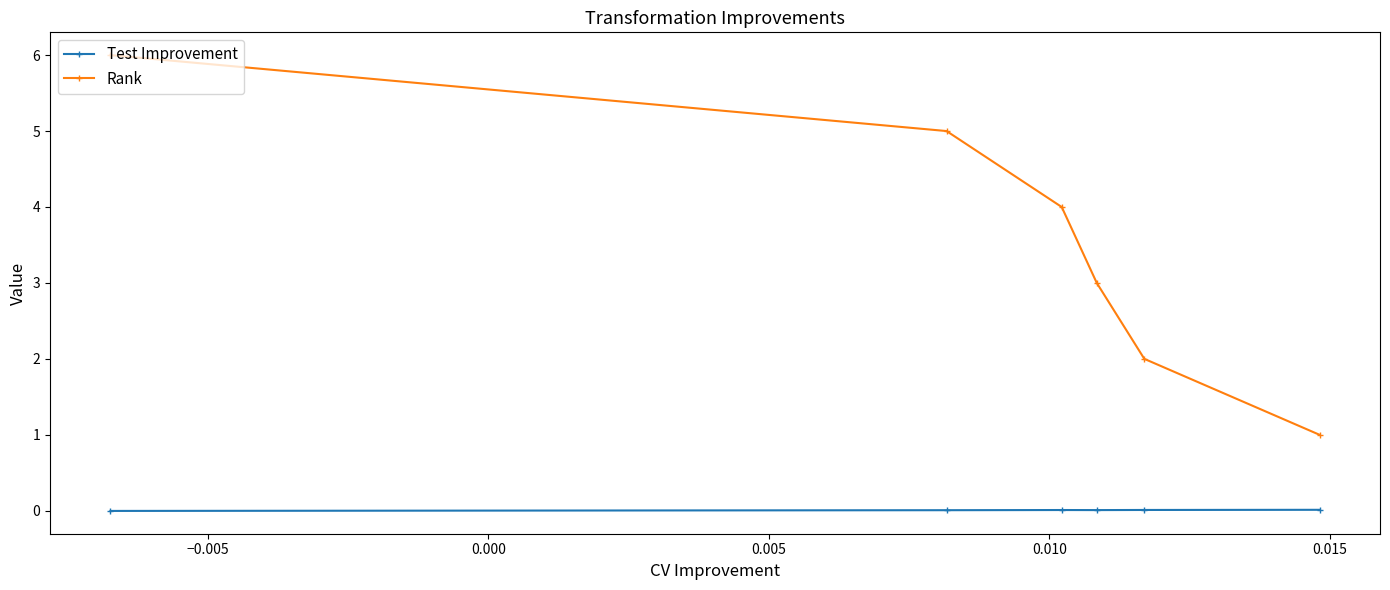

Which series has the widest spread of values?

Rank